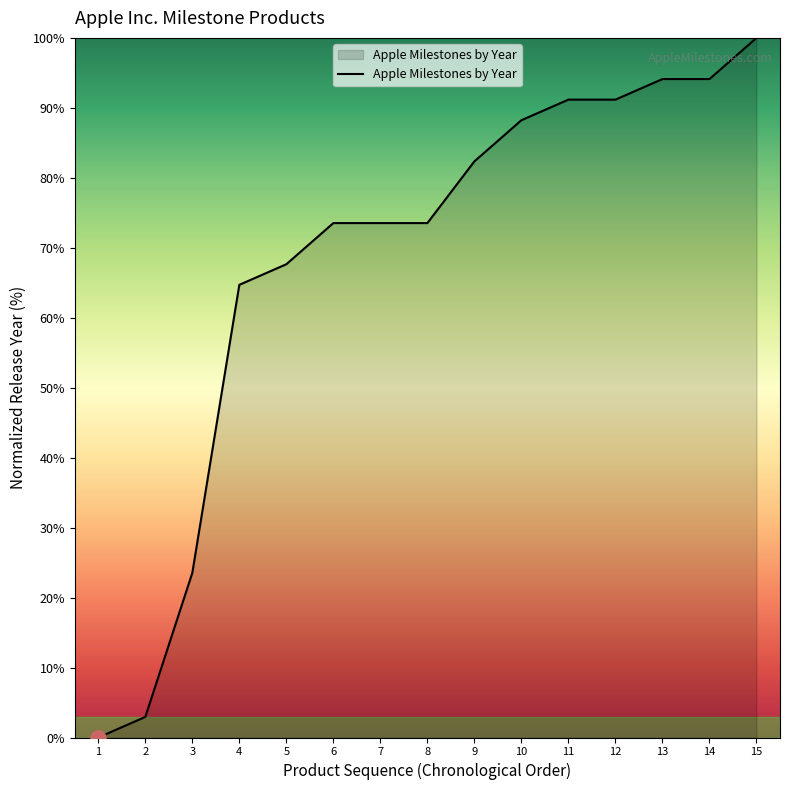

What is the ratio of the value at 14 to the value at 12?

1.0